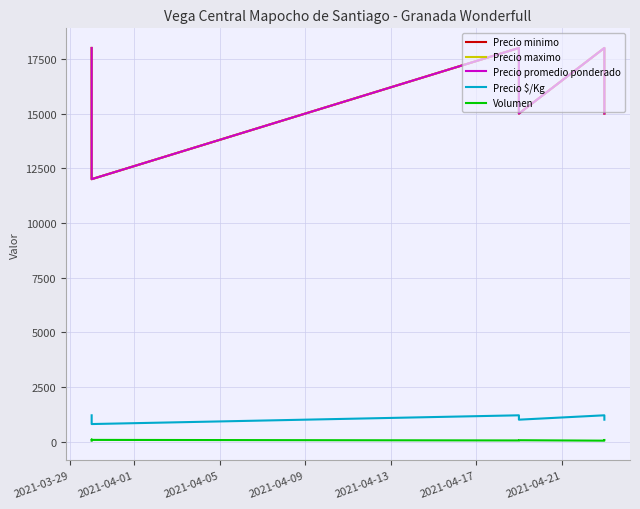

True or false: Precio $/Kg and Precio minimo cross at least once.

False